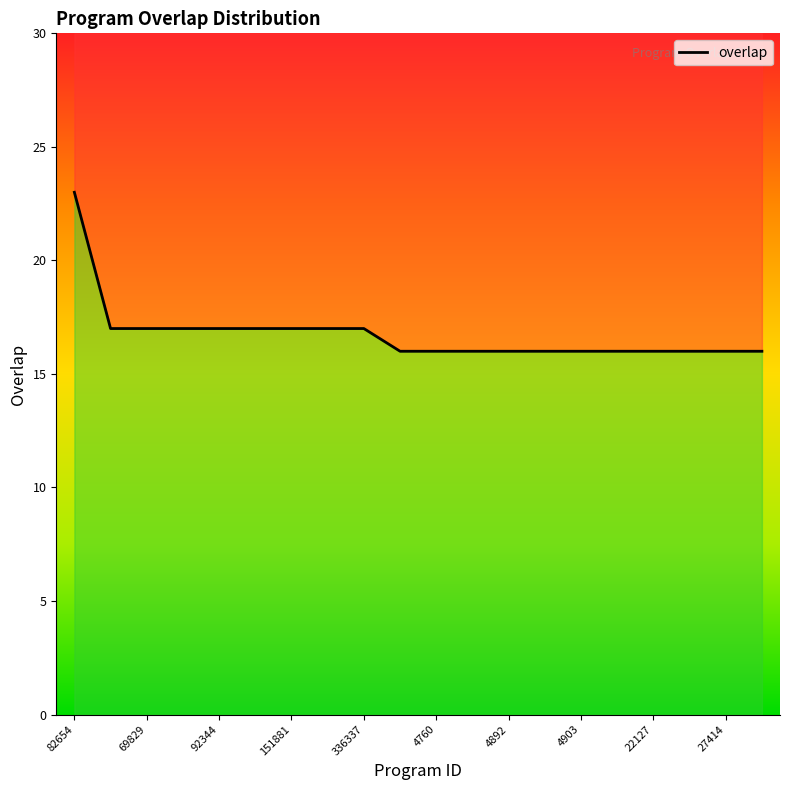

What is the difference between the maximum and minimum values?

7